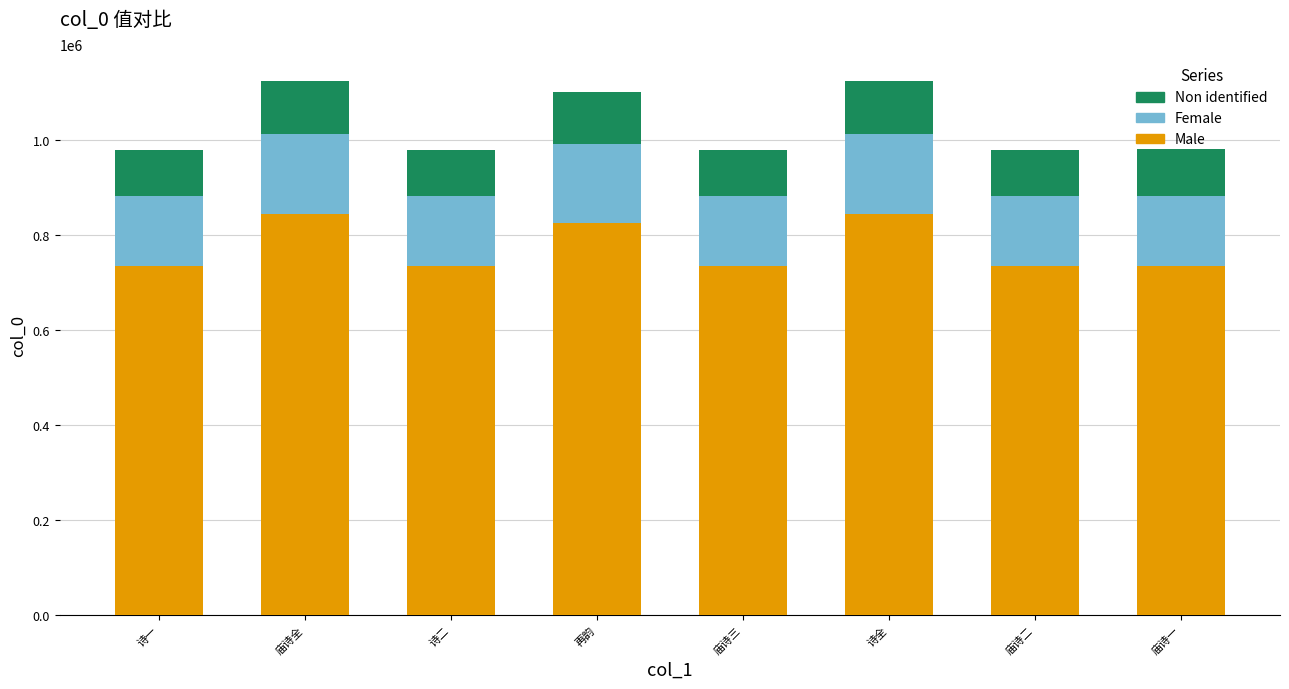

What is the total value across all series at 庙诗一?

980628.0